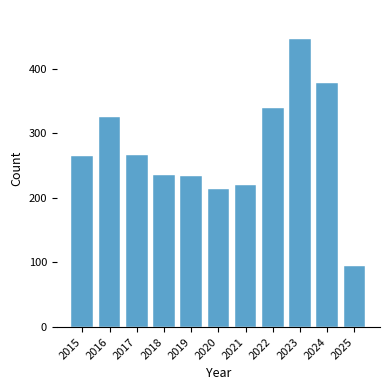

Is it true that the value at 2024 is 101?

False